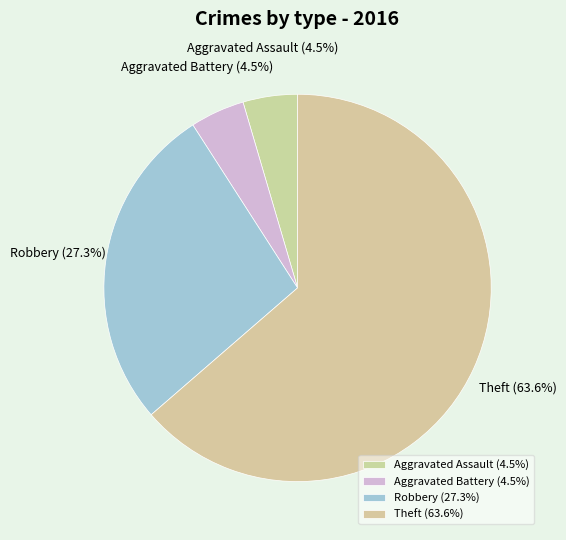

How many segments does this pie chart have?

4